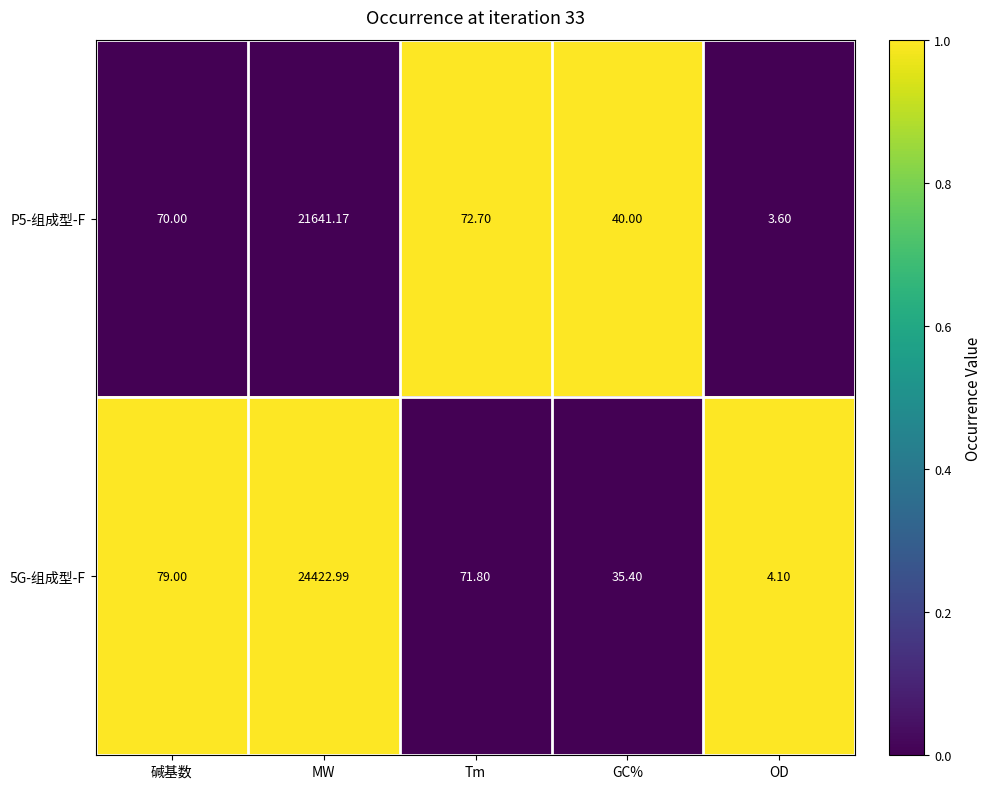

List the series in order of their peak value, lowest first.

P5-组成型-F, 5G-组成型-F